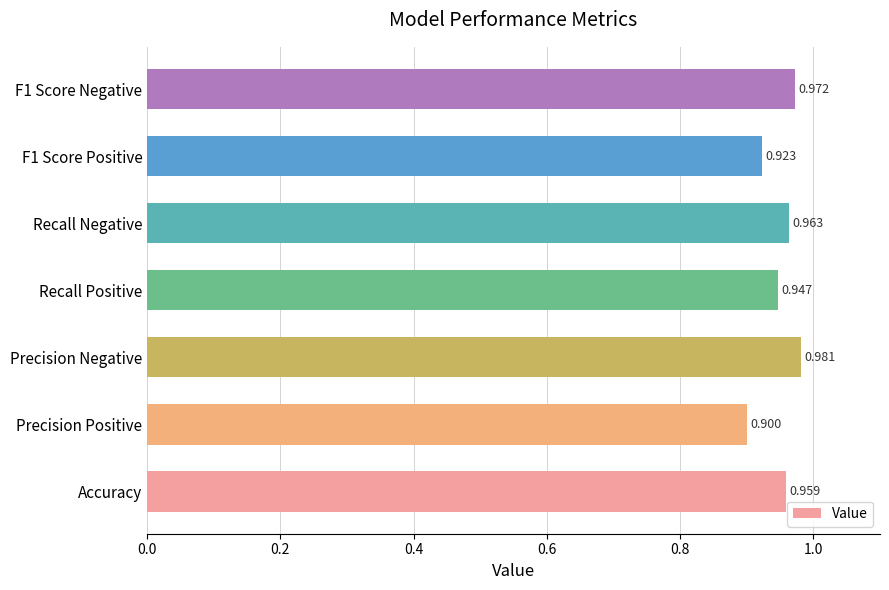

Which has a higher value, F1 Score Positive or Recall Negative?

Recall Negative